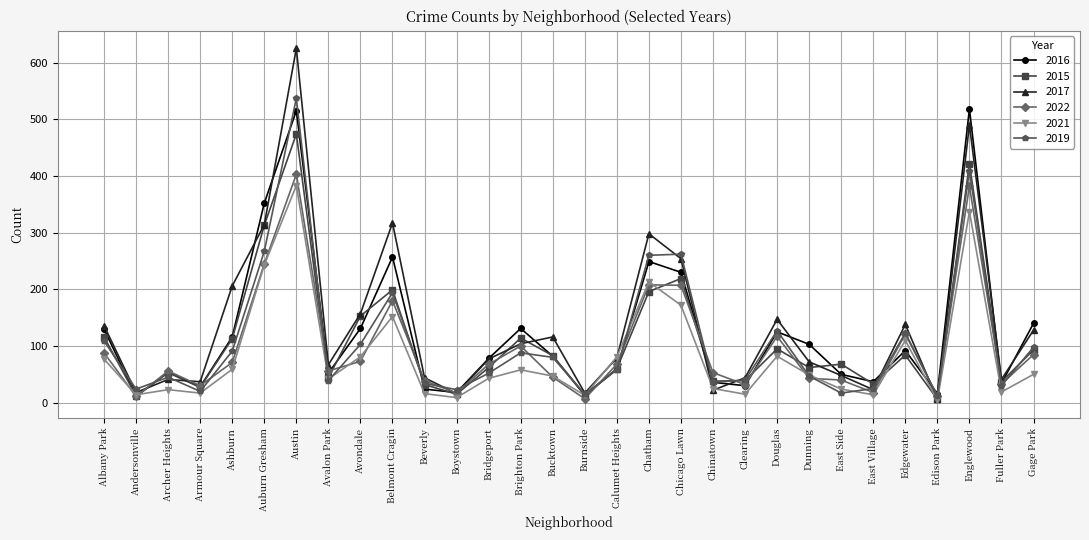

What is the maximum value for 2015?

474